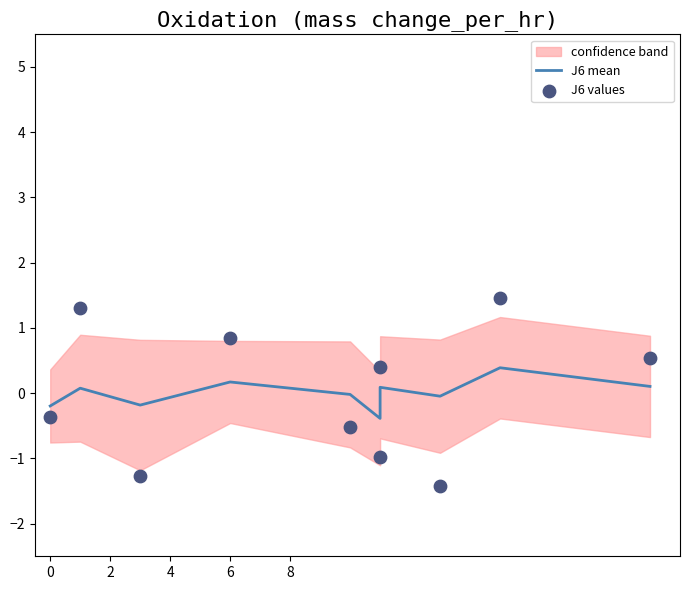

Which series contains the lowest Y value?

J6 values